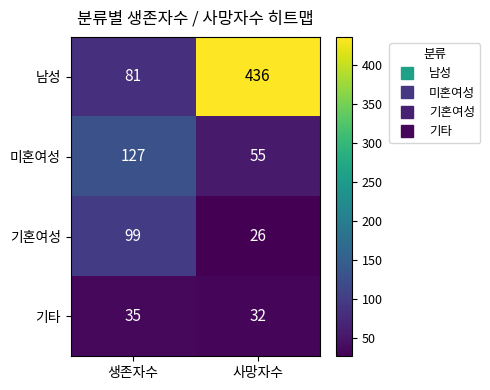

What is the minimum value for 미혼여성?

55